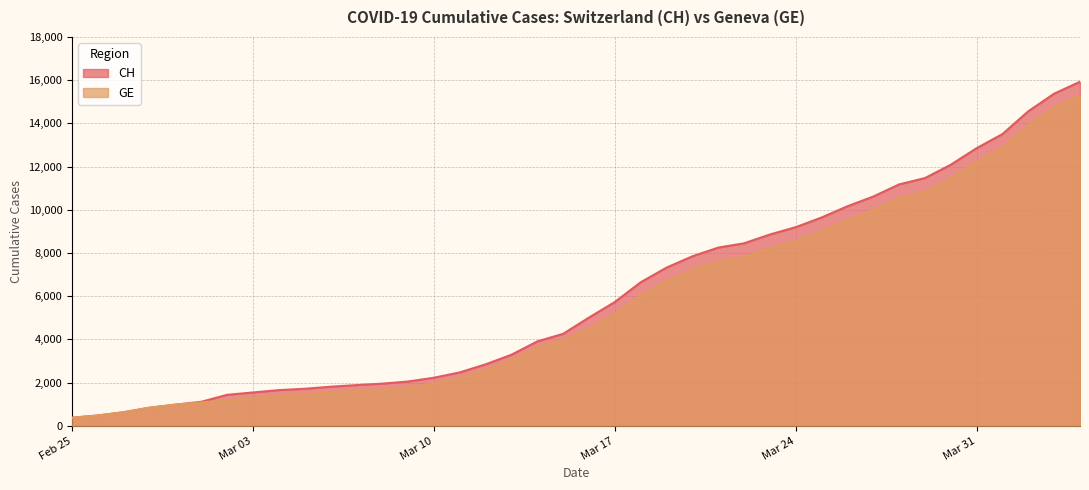

How many lines are shown in the chart?

2